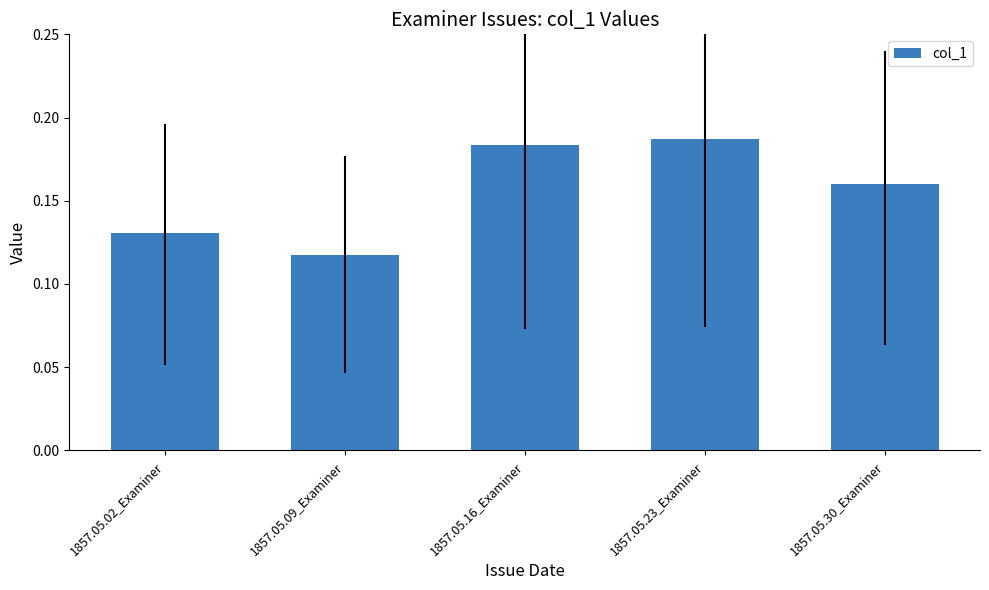

What is the sum of all values?

0.8